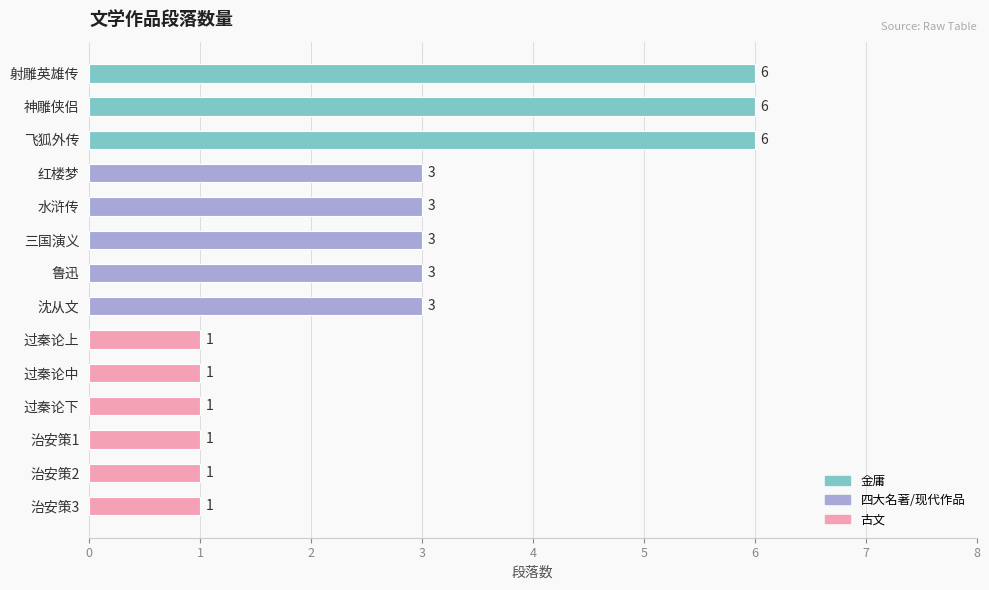

How many values are between 1 and 3?

11